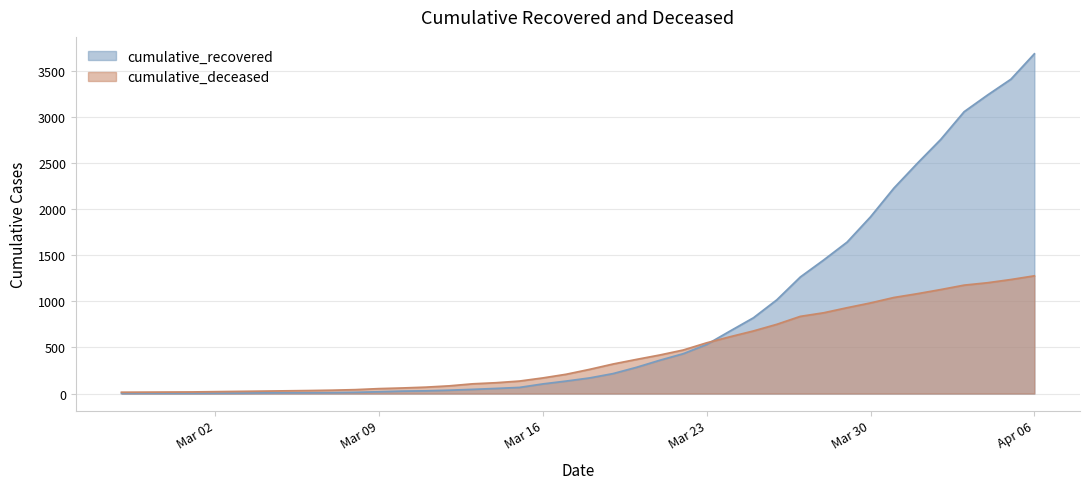

What is the difference between the second highest and second lowest values in the cumulative_recovered series?

3408